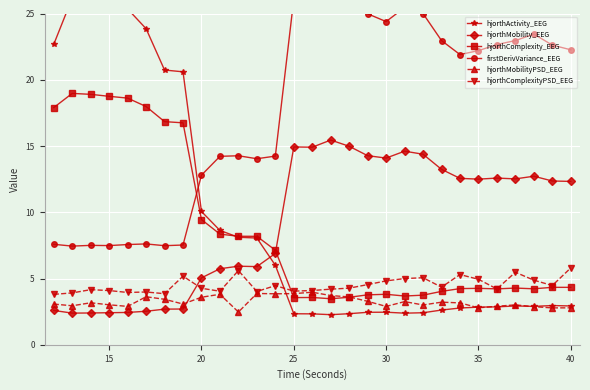

Reading right to left, list all the values displayed in this chart.

hjorthActivity_EEG: 2.9	3.0	2.9	2.9	2.9	2.8	2.8	2.6	2.4	2.4	2.5	2.5	2.3	2.3	2.3	2.3	6.0	8.1	8.1	8.6	10.1	20.6	20.7	23.9	25.3	25.6	26.0	26.2	22.7
hjorthMobility_EEG: 12.3	12.4	12.7	12.5	12.6	12.5	12.6	13.2	14.4	14.6	14.1	14.3	15.0	15.4	14.9	14.9	6.9	5.9	5.9	5.7	5.0	2.7	2.7	2.5	2.4	2.4	2.4	2.4	2.6
hjorthComplexity_EEG: 4.3	4.3	4.2	4.3	4.2	4.3	4.2	4.0	3.7	3.7	3.8	3.8	3.6	3.5	3.6	3.6	7.1	8.2	8.2	8.3	9.4	16.8	16.8	18.0	18.6	18.8	18.9	19.0	17.9
firstDerivVariance_EEG: 22.3	22.6	23.4	23.0	22.7	22.2	21.9	23.0	25.0	25.5	24.4	25.0	26.3	27.1	26.0	26.1	14.2	14.0	14.3	14.2	12.8	7.5	7.5	7.6	7.6	7.5	7.5	7.4	7.6
hjorthMobilityPSD_EEG: 2.8	2.8	2.9	3.0	2.9	2.8	3.2	3.2	3.0	3.3	2.9	3.3	3.6	3.7	4.0	3.9	3.8	3.9	2.5	3.8	3.6	3.1	3.4	3.6	2.9	3.0	3.2	2.9	3.1
hjorthComplexityPSD_EEG: 5.8	4.5	4.9	5.5	4.2	4.9	5.3	4.3	5.1	5.0	4.8	4.5	4.3	4.2	4.1	4.0	4.5	4.0	5.6	4.0	4.3	5.2	3.9	4.0	3.9	4.1	4.2	3.9	3.8